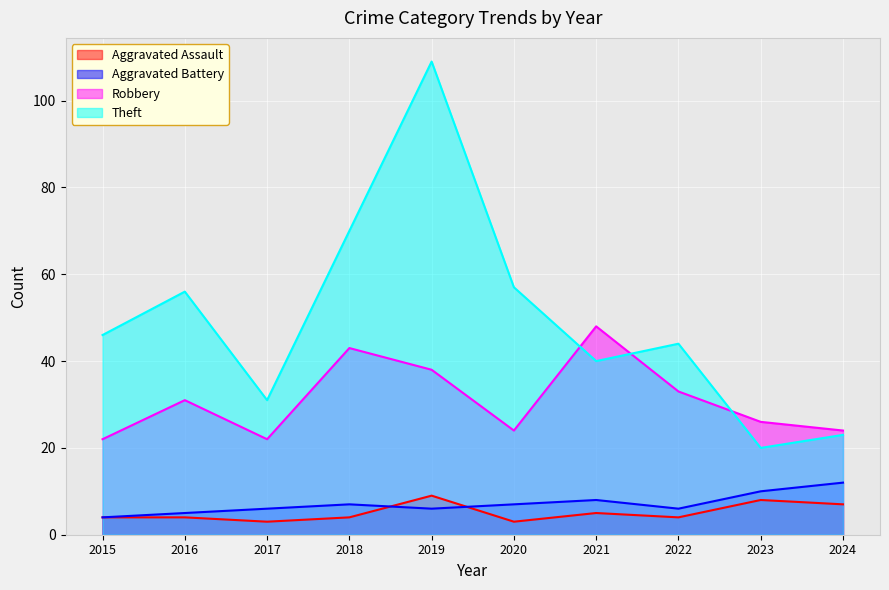

True or false: Aggravated Battery and Robbery intersect in this chart.

False